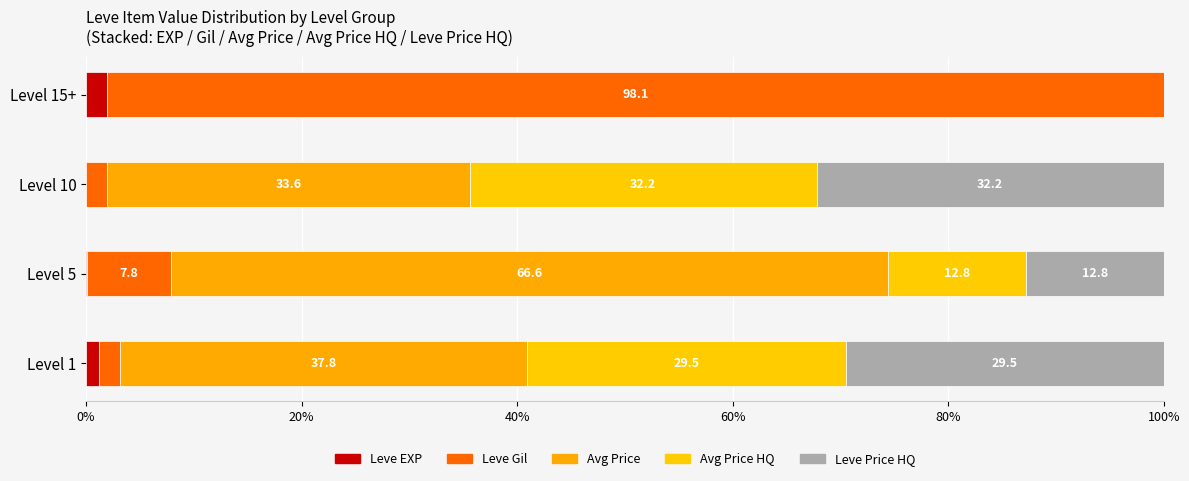

What is the difference between the second highest and second lowest values in the Leve Price HQ series?

16.7